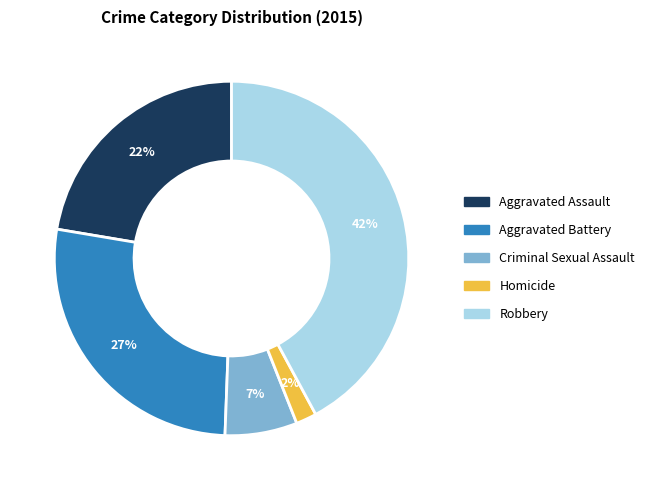

To the nearest percent, what percentage of the pie is Criminal Sexual Assault?

7%